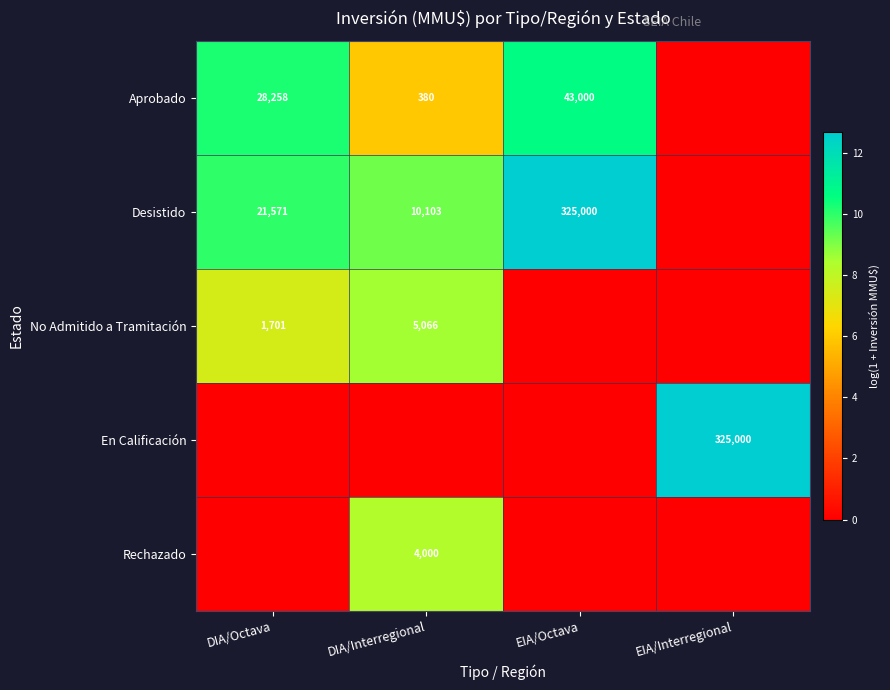

Is the value of Rechazado at DIA/Interregional greater than the value of No Admitido a Tramitación at DIA/Interregional?

No